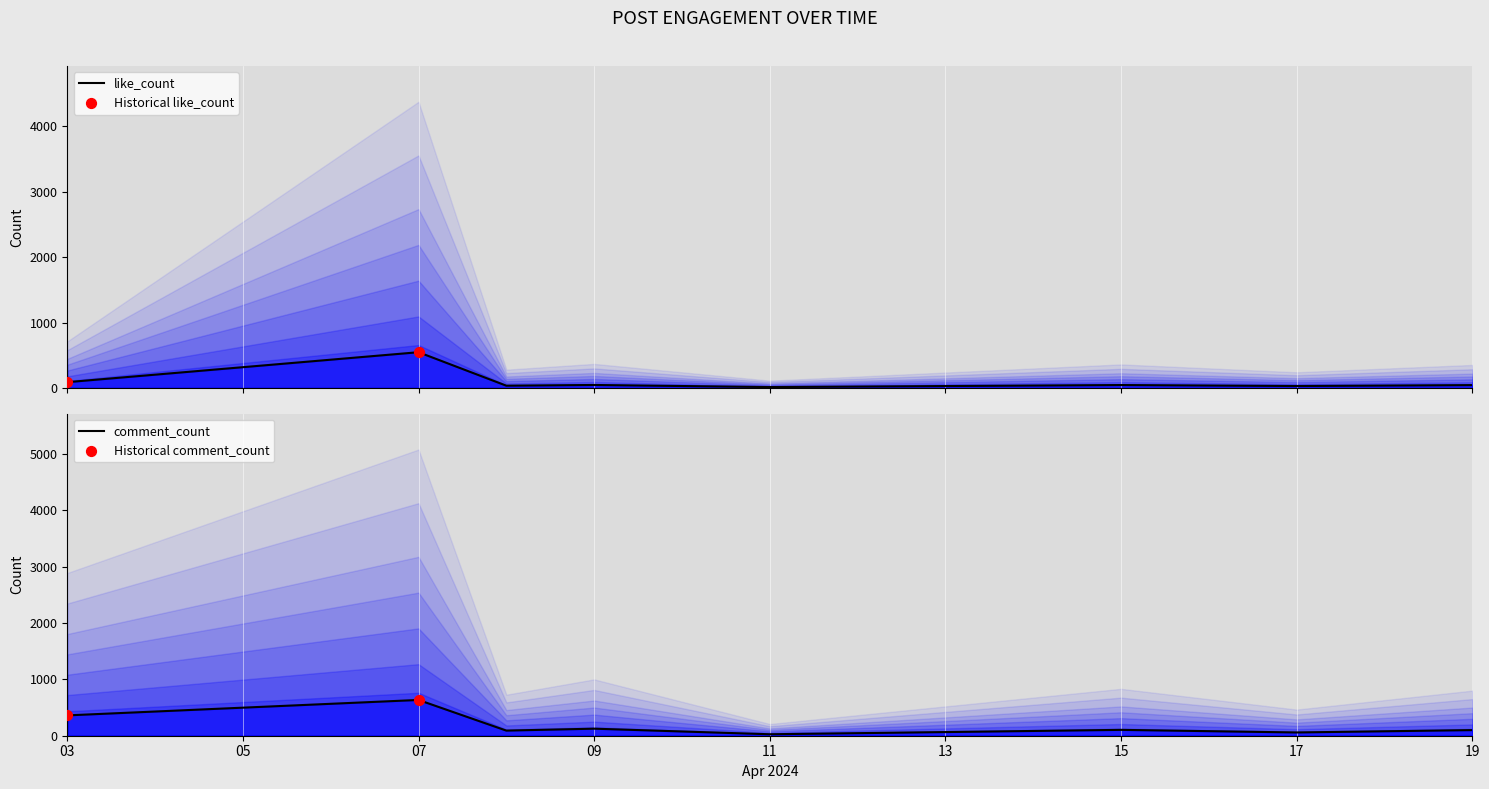

What is the total value across all series at 09?

171